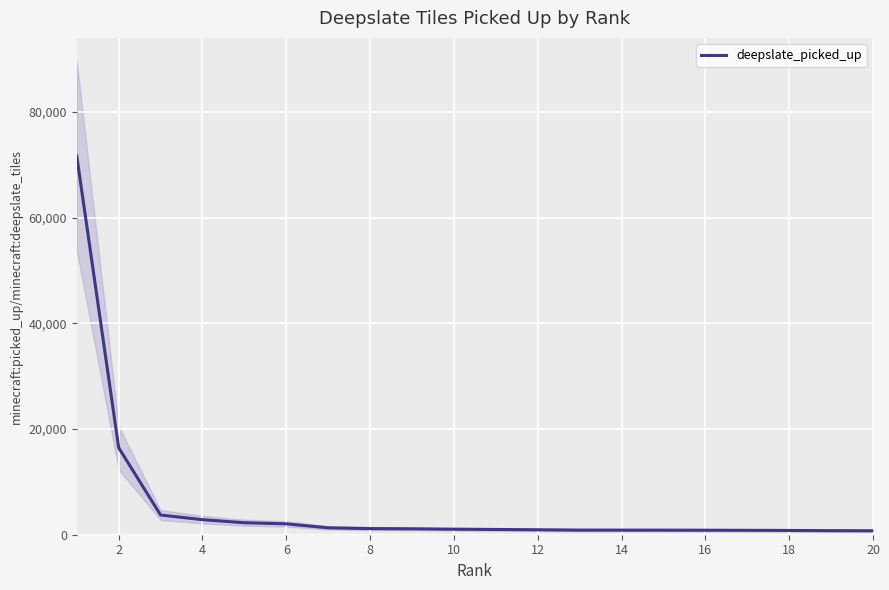

How many series are shown in this chart?

1